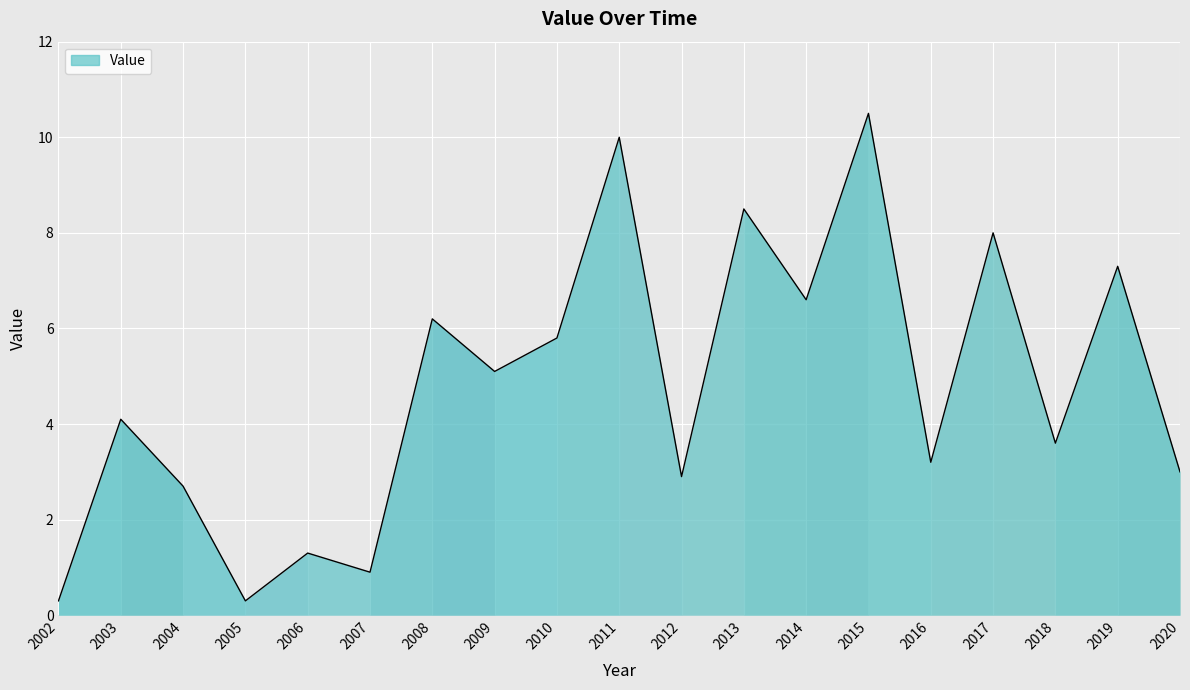

Count the number of categories in the chart.

19